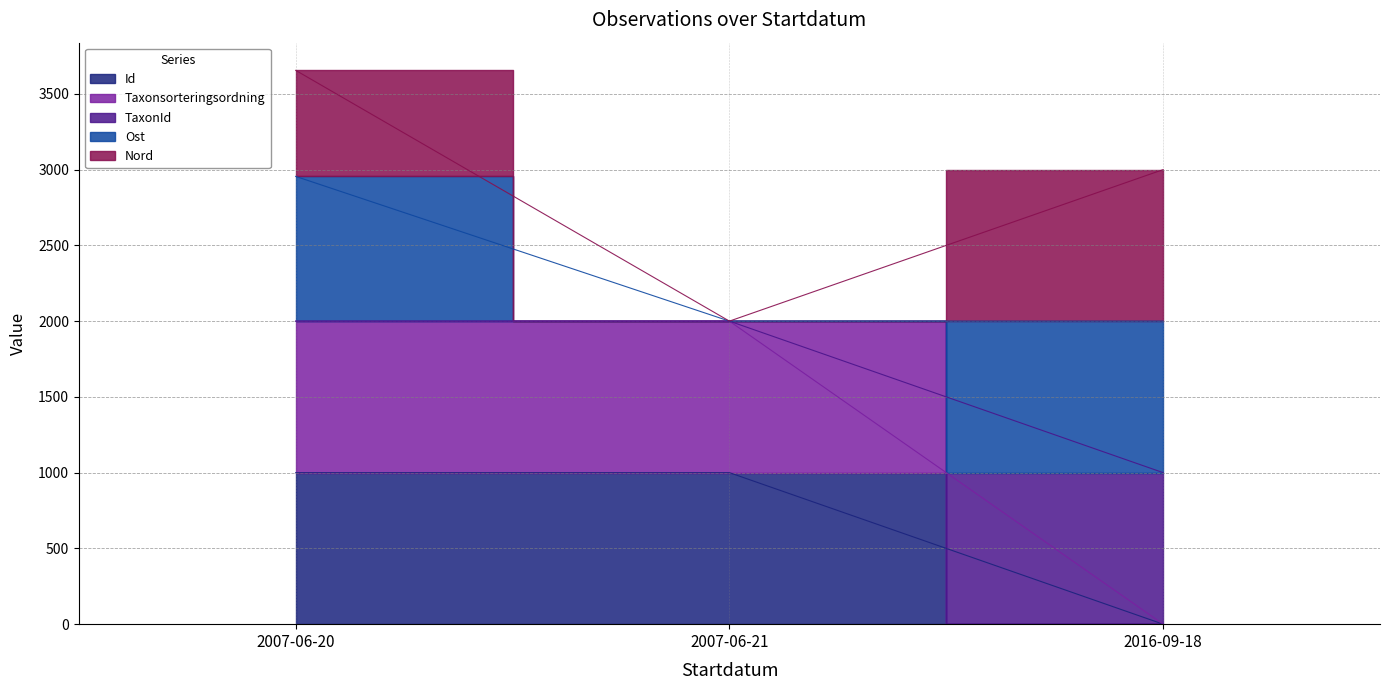

What position from the left is 2007-06-21?

2